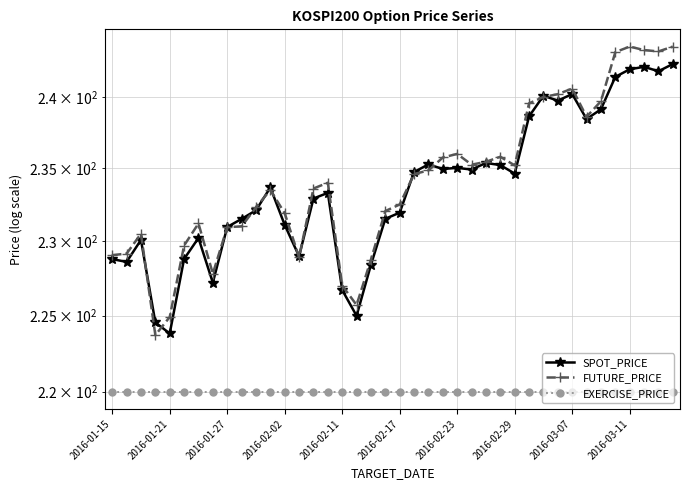

What are all the series names shown in the legend?

SPOT_PRICE, FUTURE_PRICE, EXERCISE_PRICE